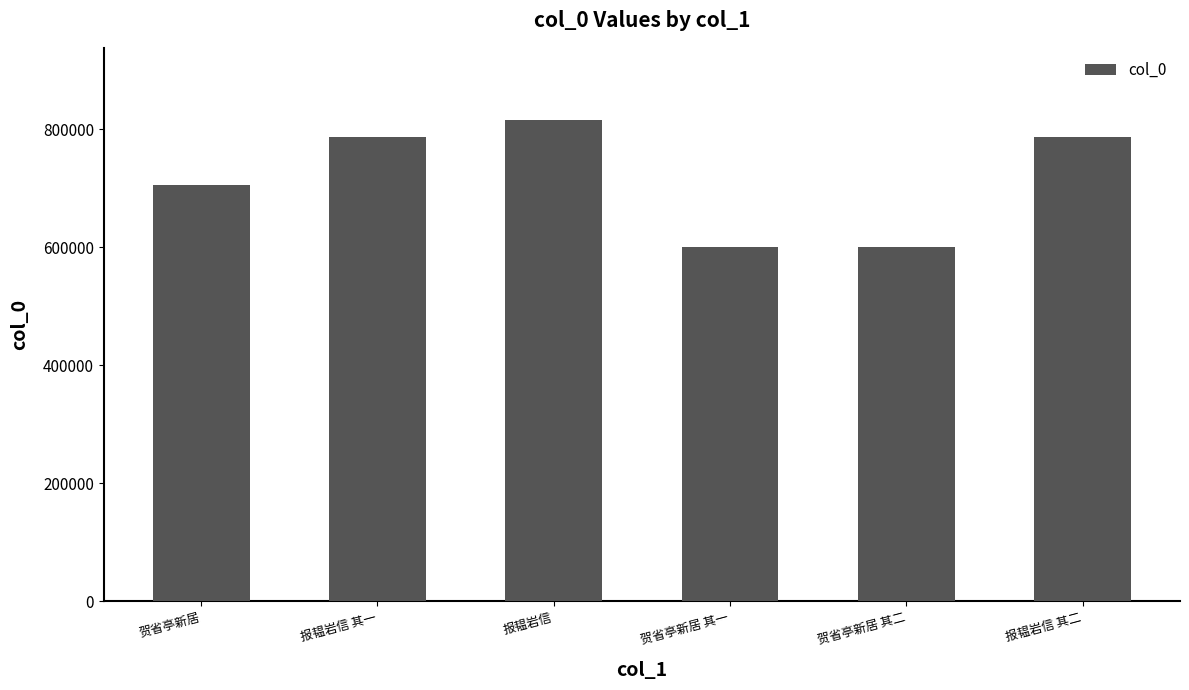

The chart shows a value of 1092572 at 报韫岩信 其二. True or false?

False